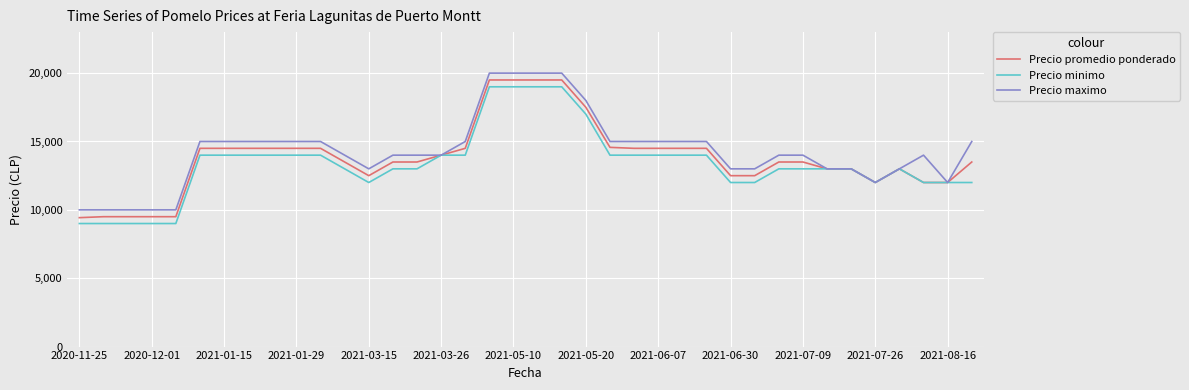

What is the greatest value displayed?

20000